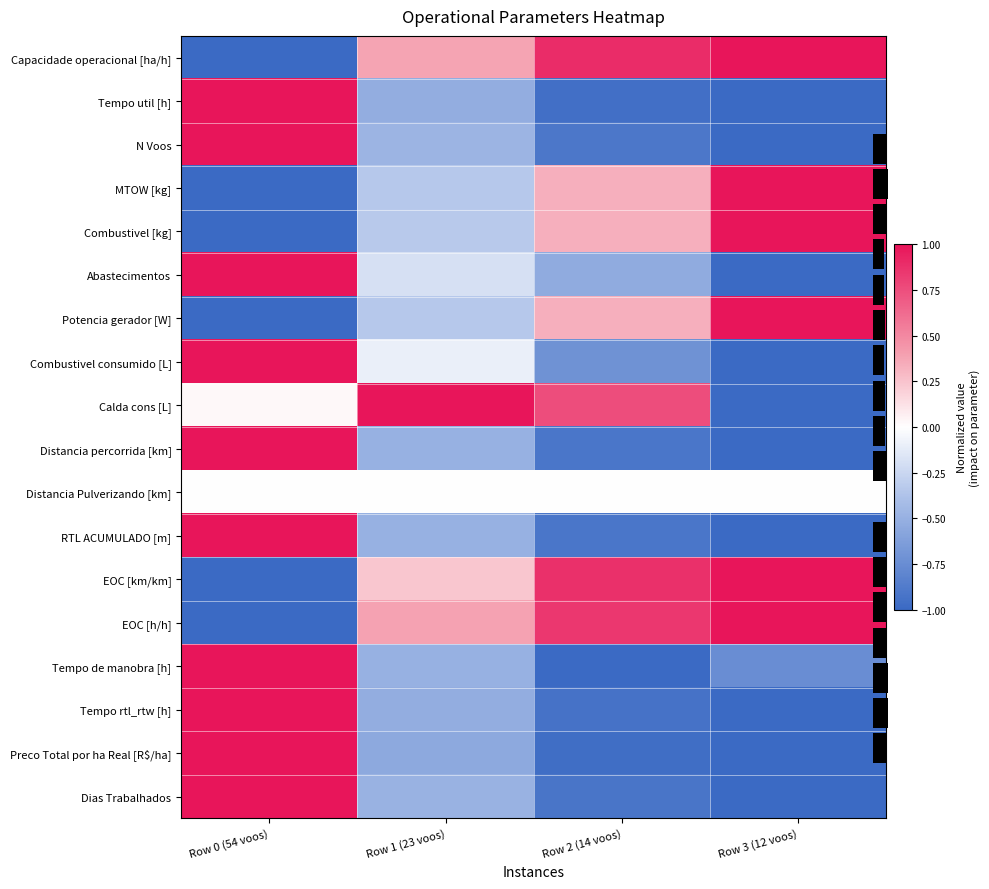

What is the spread (max minus min) of values at Row 0 (54 voos)?

2.0